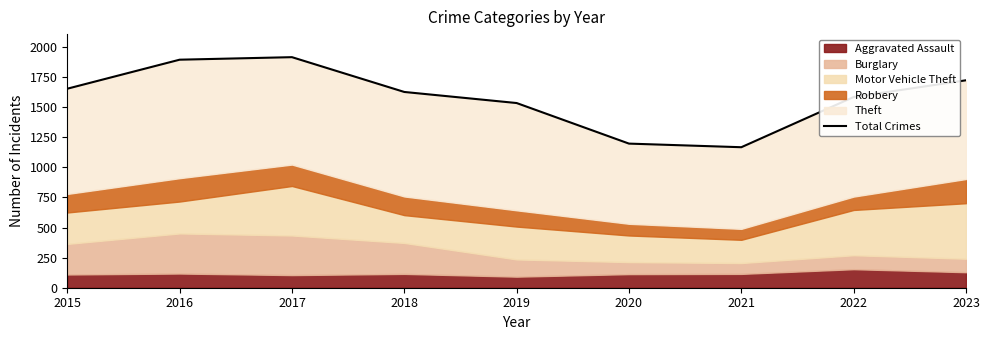

True or false: the data has more than 1 interior local peaks.

False